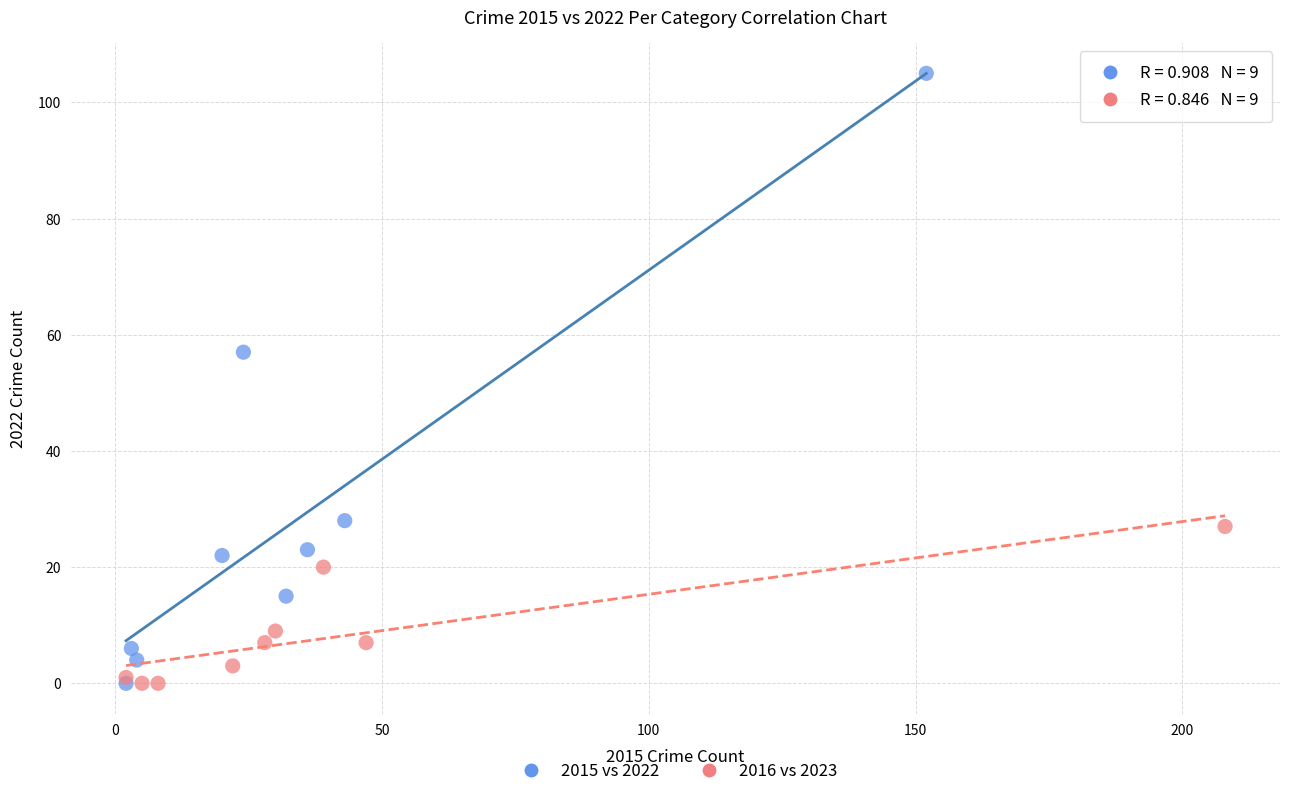

Which series reaches the maximum Y coordinate?

2015 vs 2022